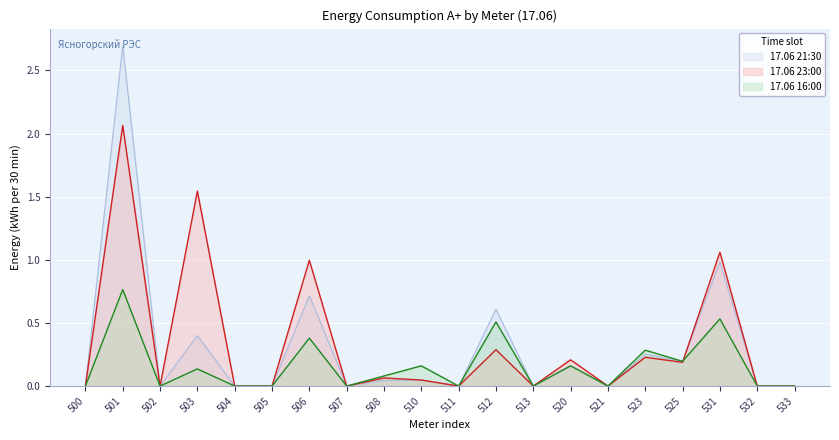

What is the difference between the second highest and minimum values in the 17.06 21:30 series?

1.0